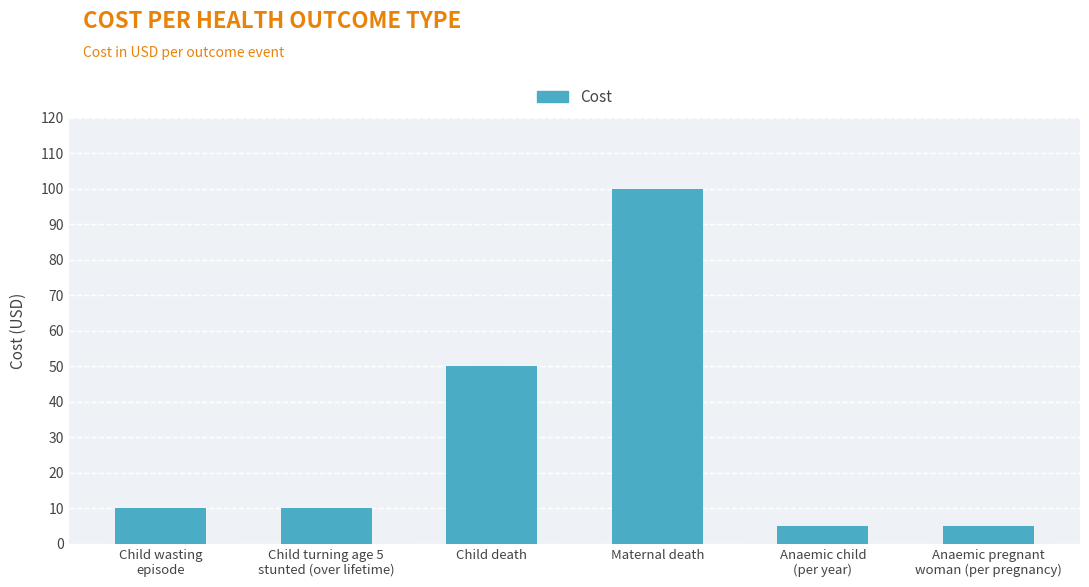

Does the chart contain any negative values?

No